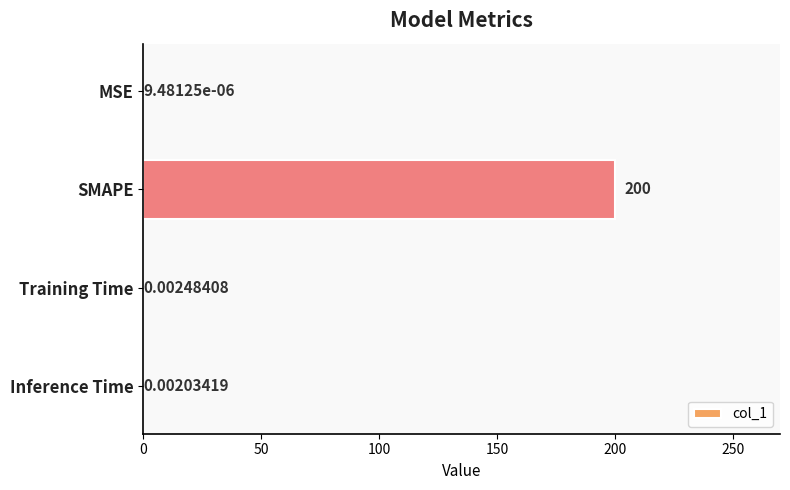

How many distinct data groups are displayed?

1